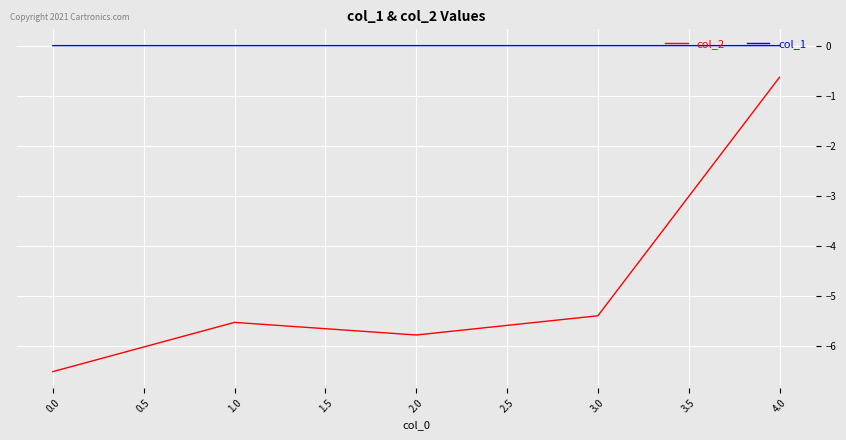

The value of col_2 at 0.0 is -6.5. True or false?

True